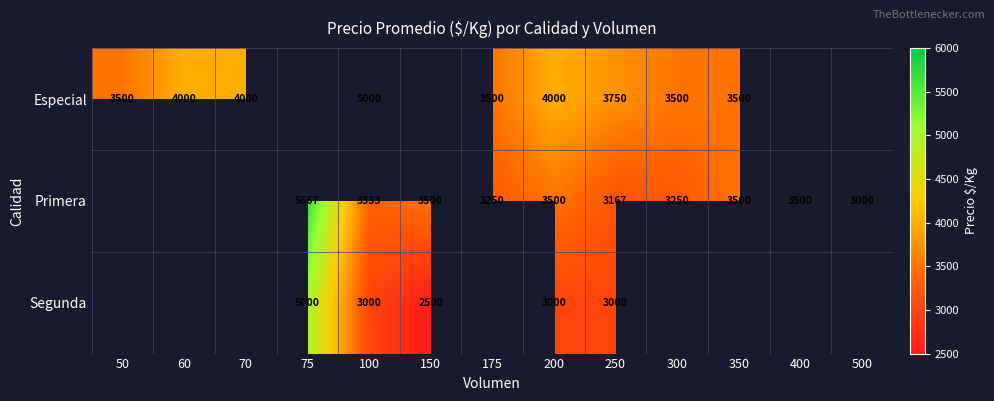

The value of Primera at 175 is 719. True or false?

False